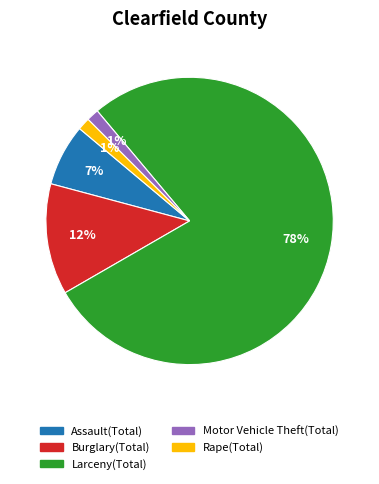

To the nearest percent, what is the average slice percentage?

20%